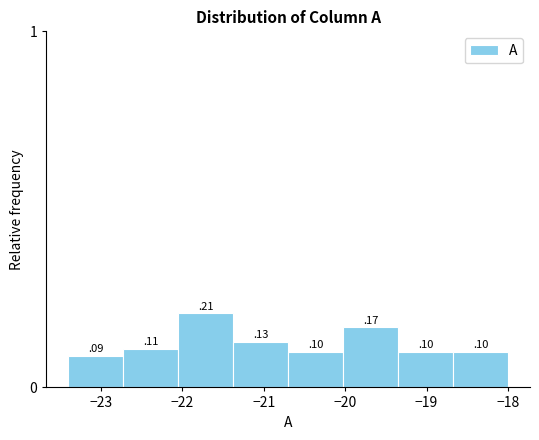

Reading left to right, list every bar in this chart as the range it spans on the x-axis followed by its height. The bar edges are not printed on the chart, so give them approximately, as read against the axis.

-23.4 to -22.7: 0
-22.7 to -22.0: 0
-22.0 to -21.4: 0
-21.4 to -20.7: 0
-20.7 to -20.0: 0
-20.0 to -19.3: 0
-19.3 to -18.7: 0
-18.7 to -18.0: 0